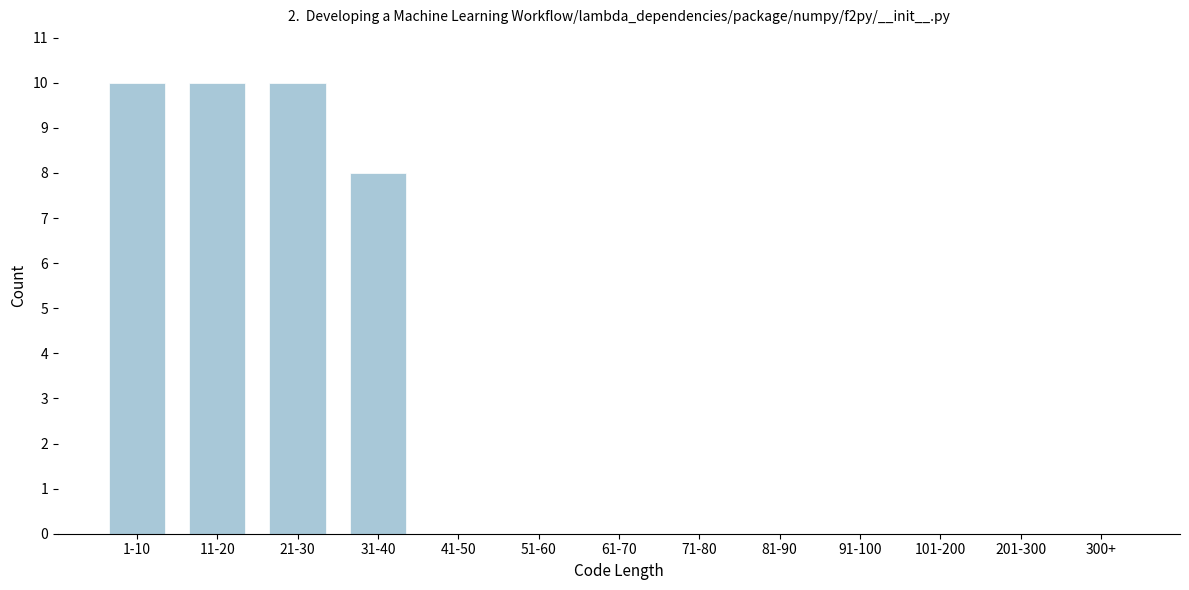

Reading left to right, extract all data points from this chart.

1-10=10	11-20=10	21-30=10	31-40=8	41-50=0	51-60=0	61-70=0	71-80=0	81-90=0	91-100=0	101-200=0	201-300=0	300+=0